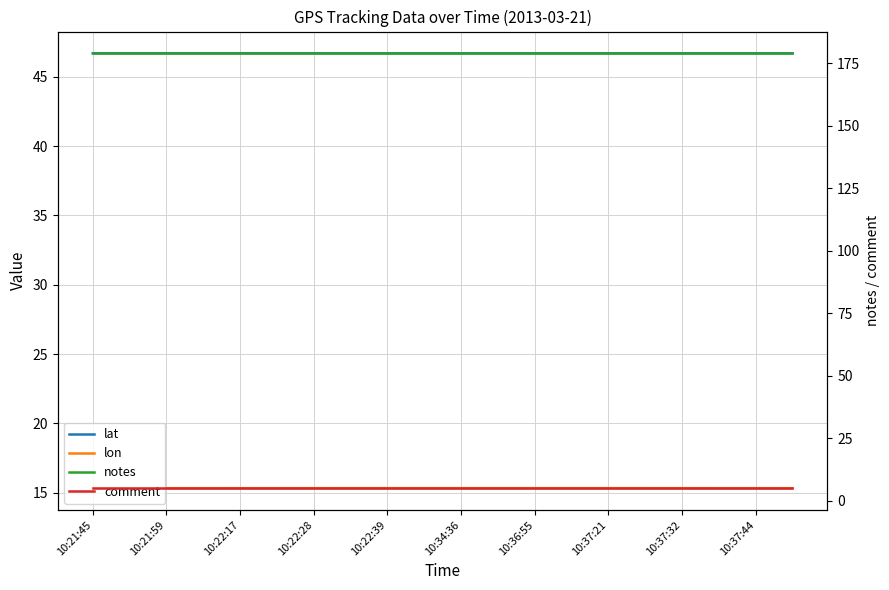

True or false: comment and notes cross at least once.

False